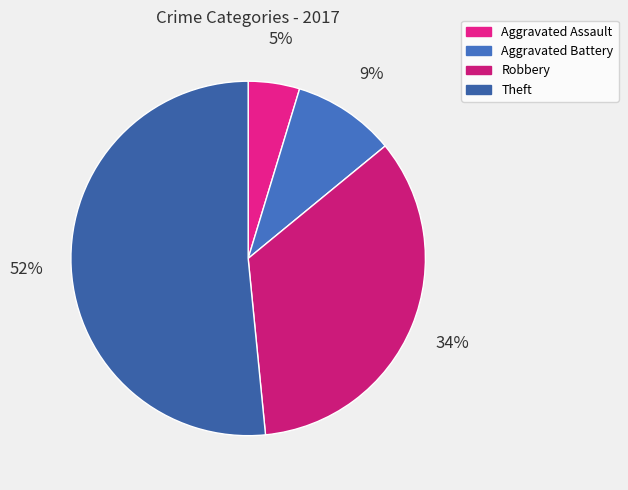

Rank the categories by value from highest to lowest.

Theft, Robbery, Aggravated Battery, Aggravated Assault